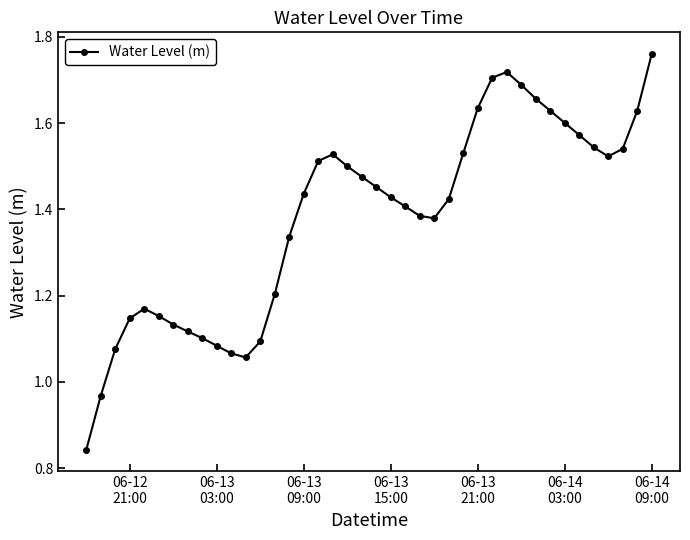

Does the chart have visible grid lines?

No